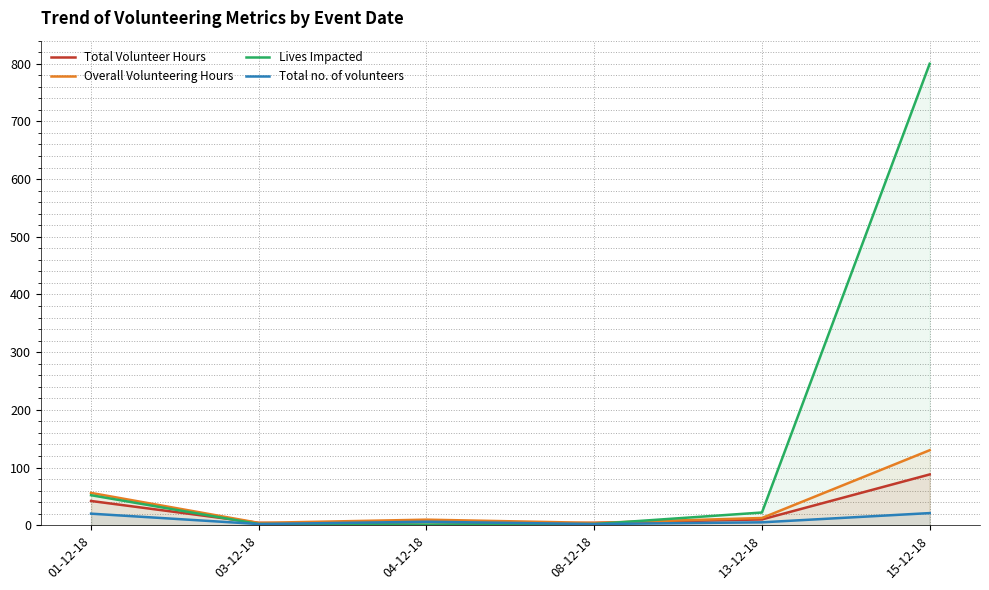

Which label corresponds to the smallest value in the chart?

04-12-18